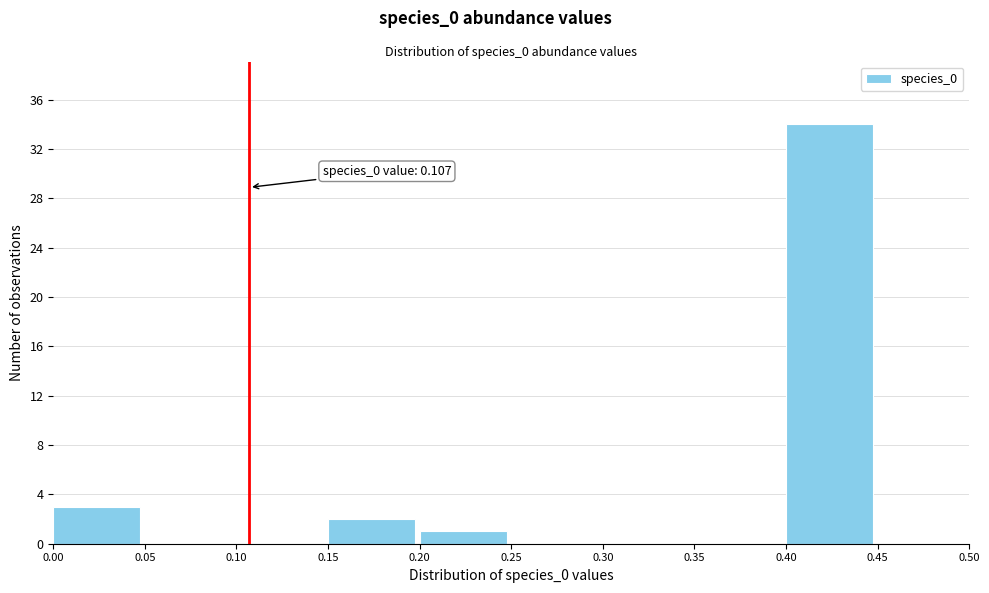

Over which range of the x-axis is the bar tallest?

0.40 to 0.45